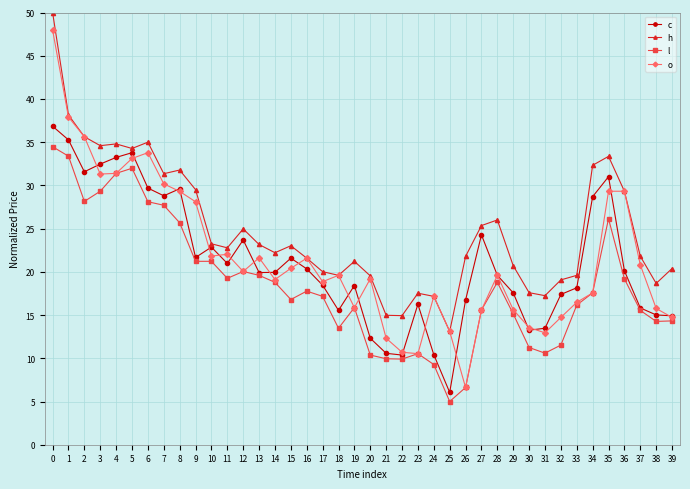

How many interior local peaks does the c series have?

9